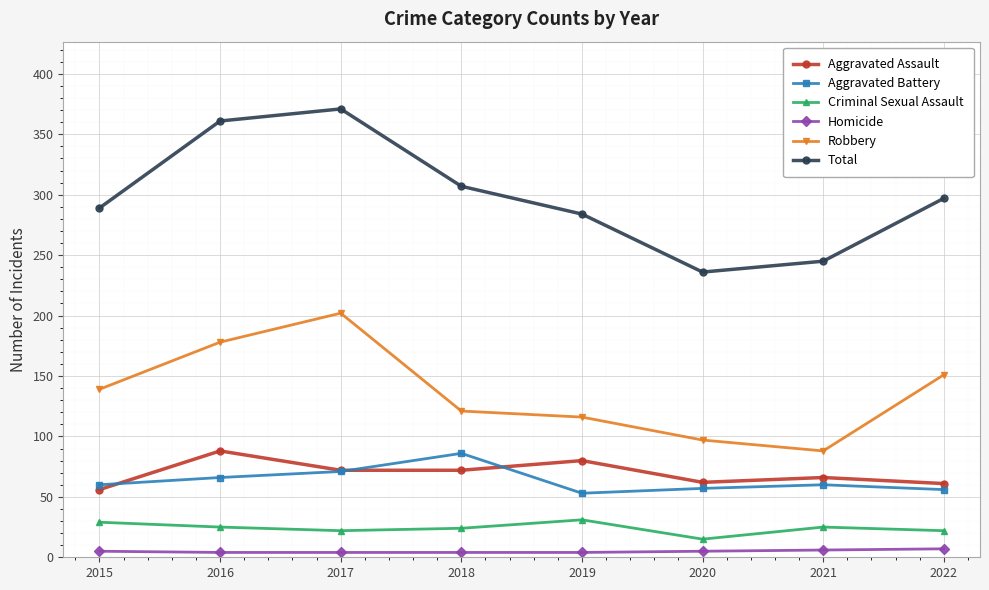

Which label corresponds to the largest value in the chart?

2017